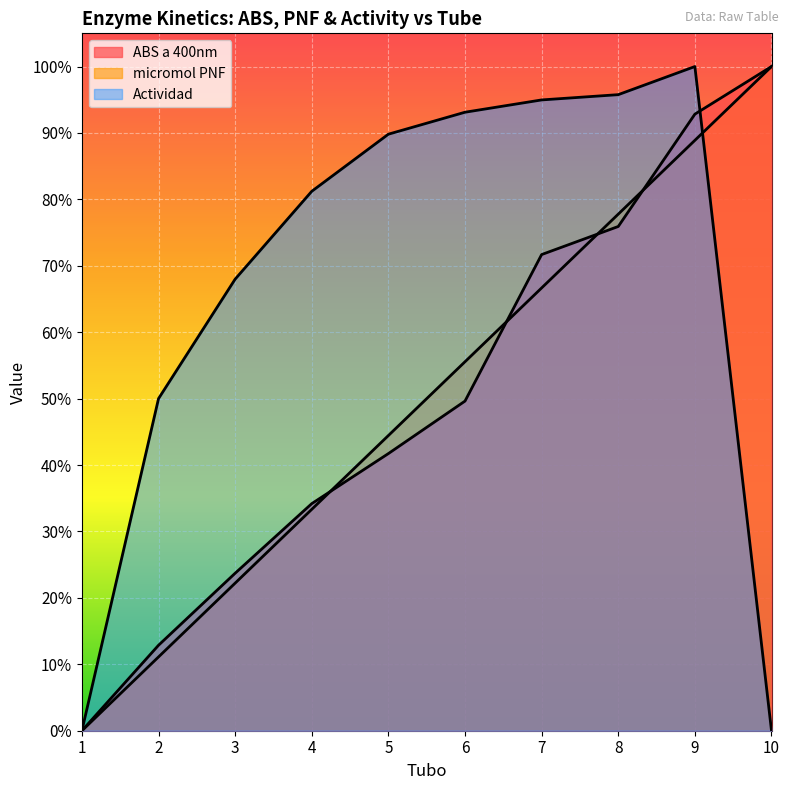

Is the value of Actividad at 7 greater than the value of micromol PNF at 6?

Yes